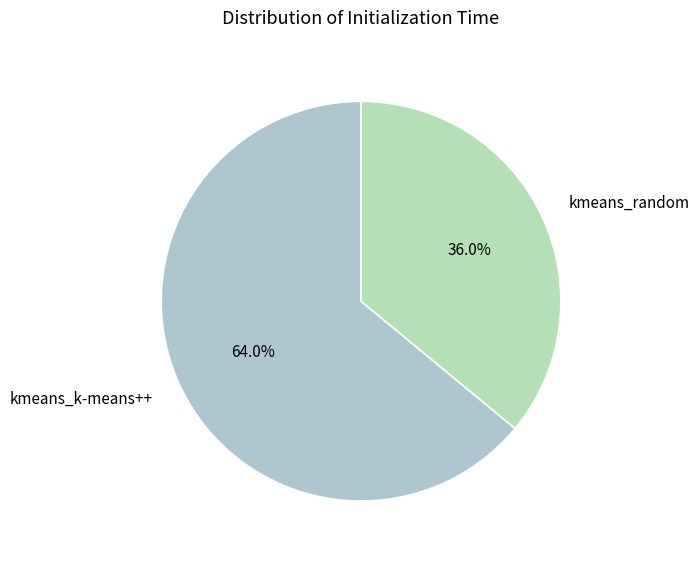

Does kmeans_k-means++ represent more than half of the total?

Yes